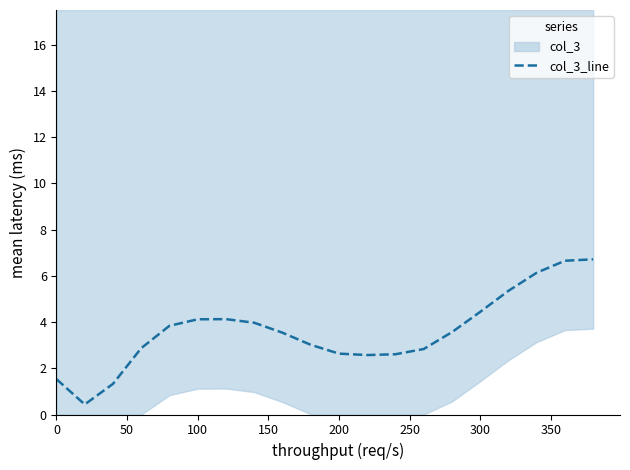

Is it true that col_3_line equals 4.4 at 300?

True